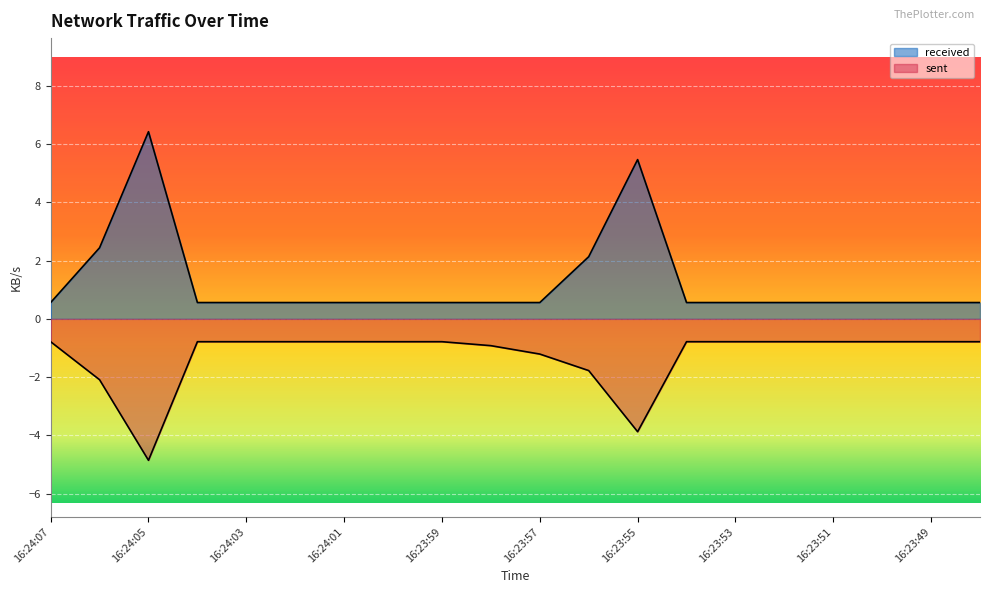

Is the value of sent at 16:23:51 greater than the value of received at 16:23:50?

No